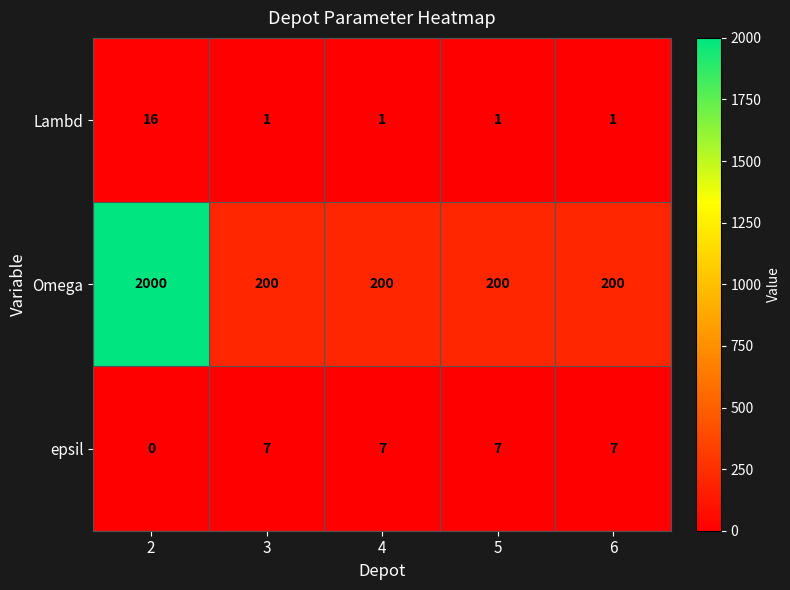

How many data points in Lambd are above 1?

1